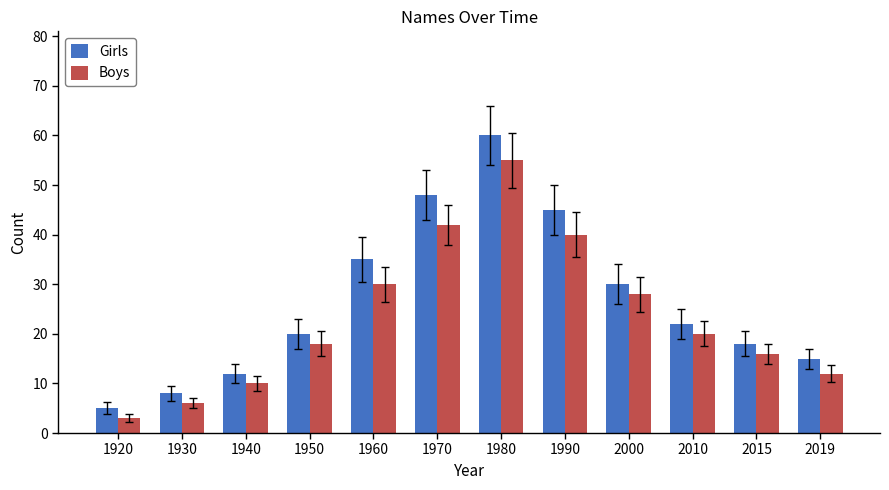

What is the approximate value of Boys at 1990, to the nearest 5?

40